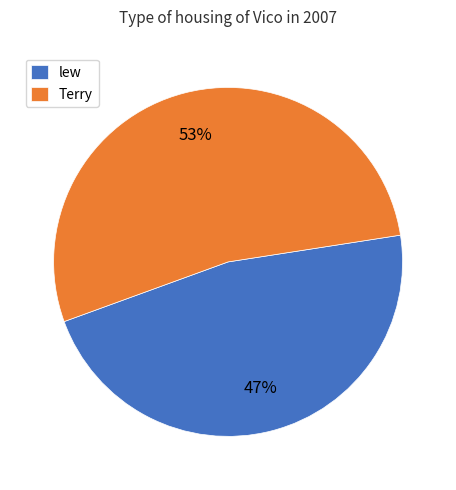

True or false: lew accounts for 21% of the total.

False